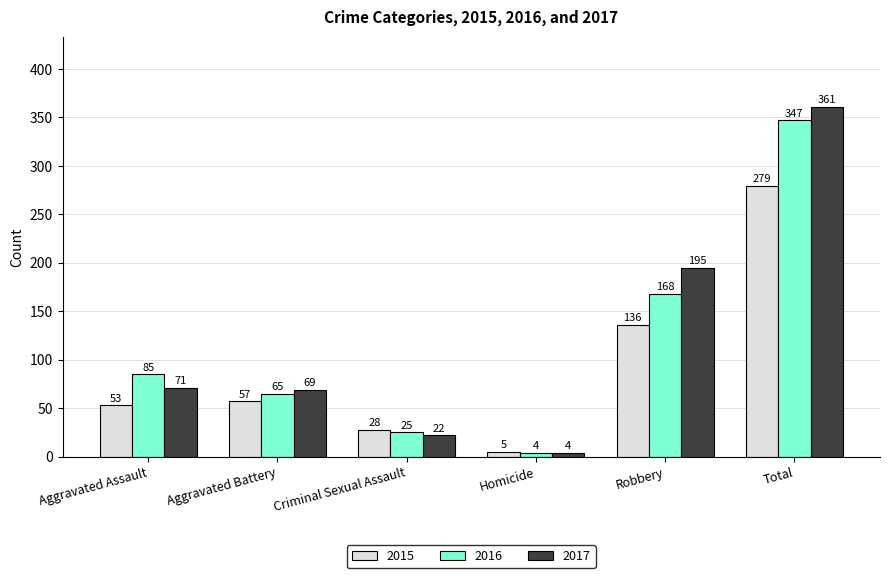

Rank the series by their maximum value, from lowest to highest.

2015, 2016, 2017